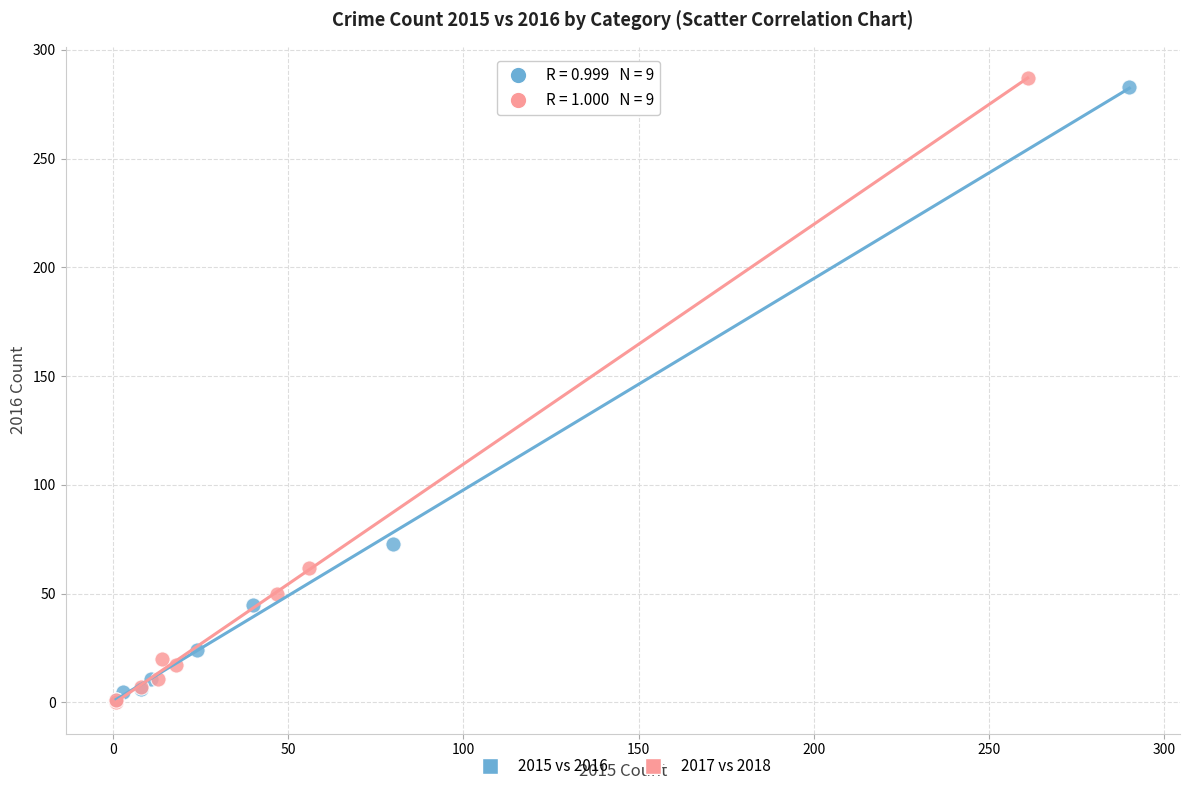

What are all the series names shown in the legend?

2015 vs 2016, 2017 vs 2018